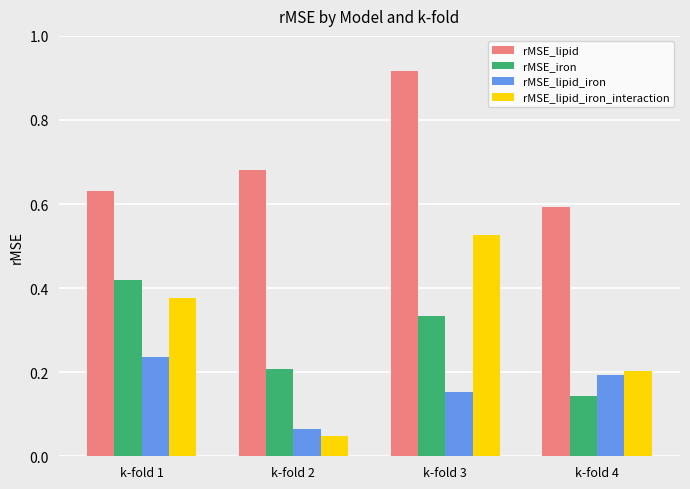

How many bars are there in total?

16